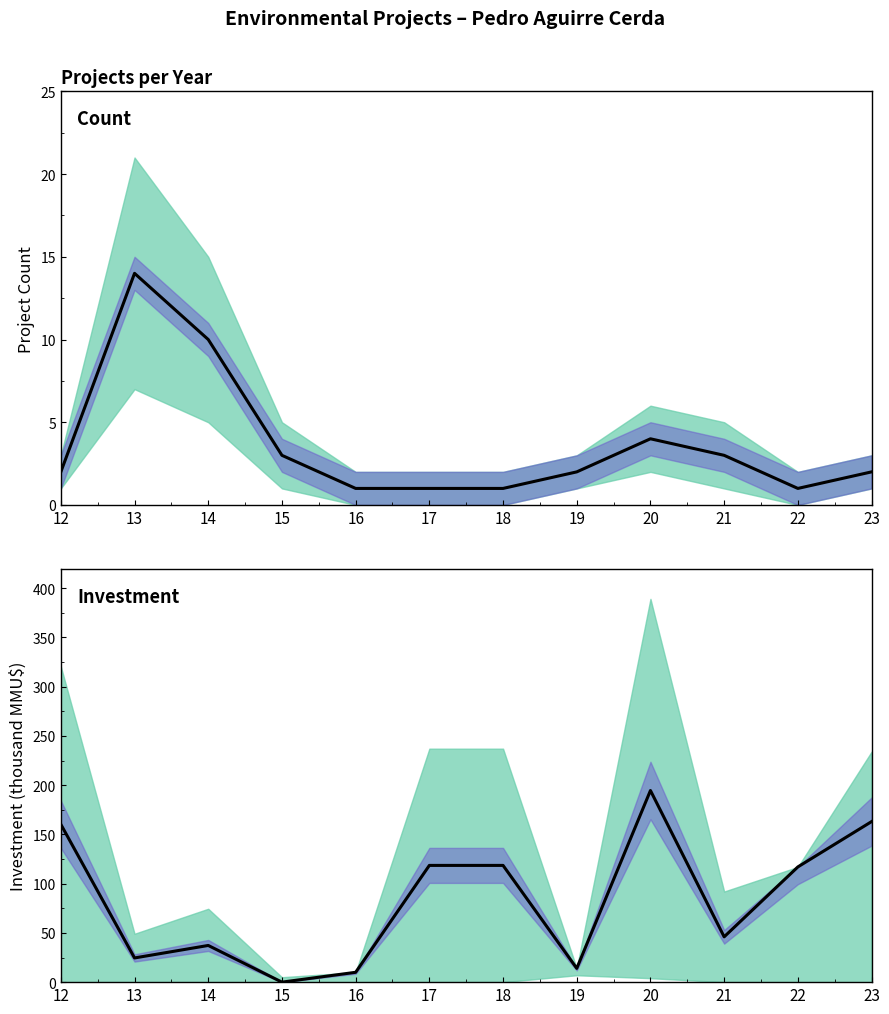

True or false: Investment (mid) has a value of 10.0 at 16.

True